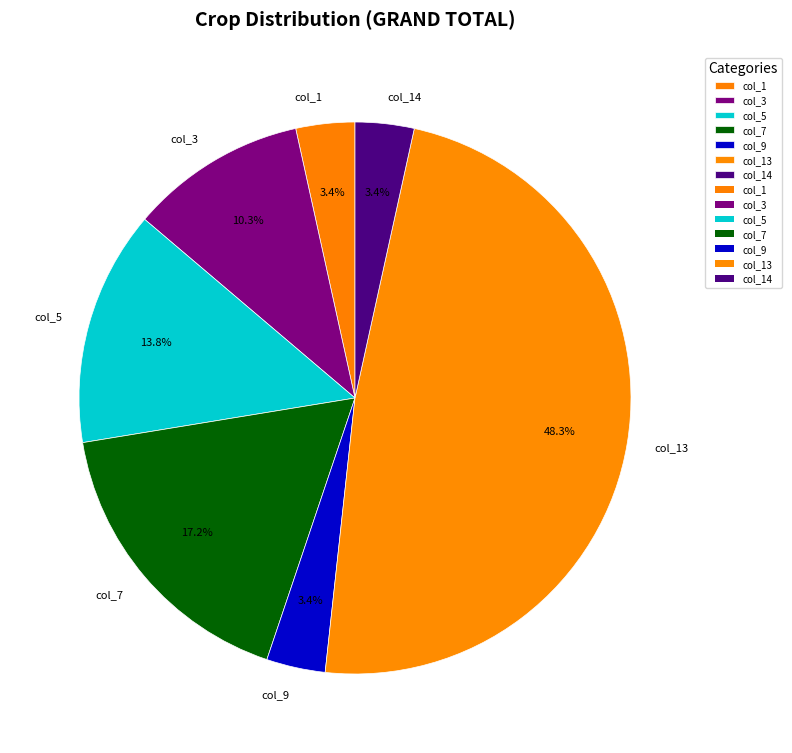

How many slices are in this pie chart?

7